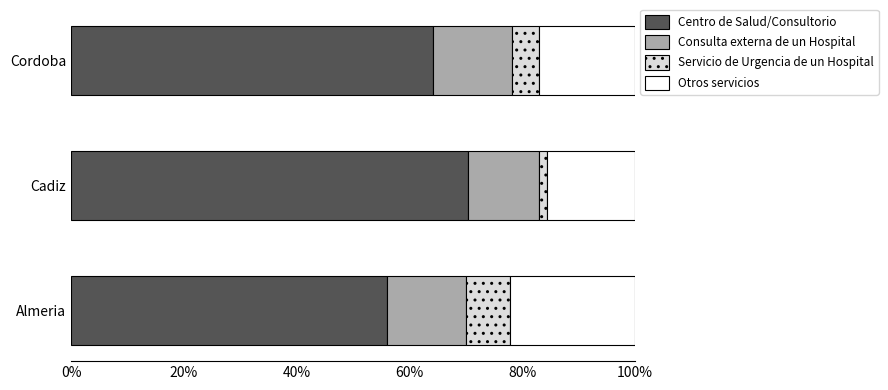

How many distinct data groups are displayed?

4